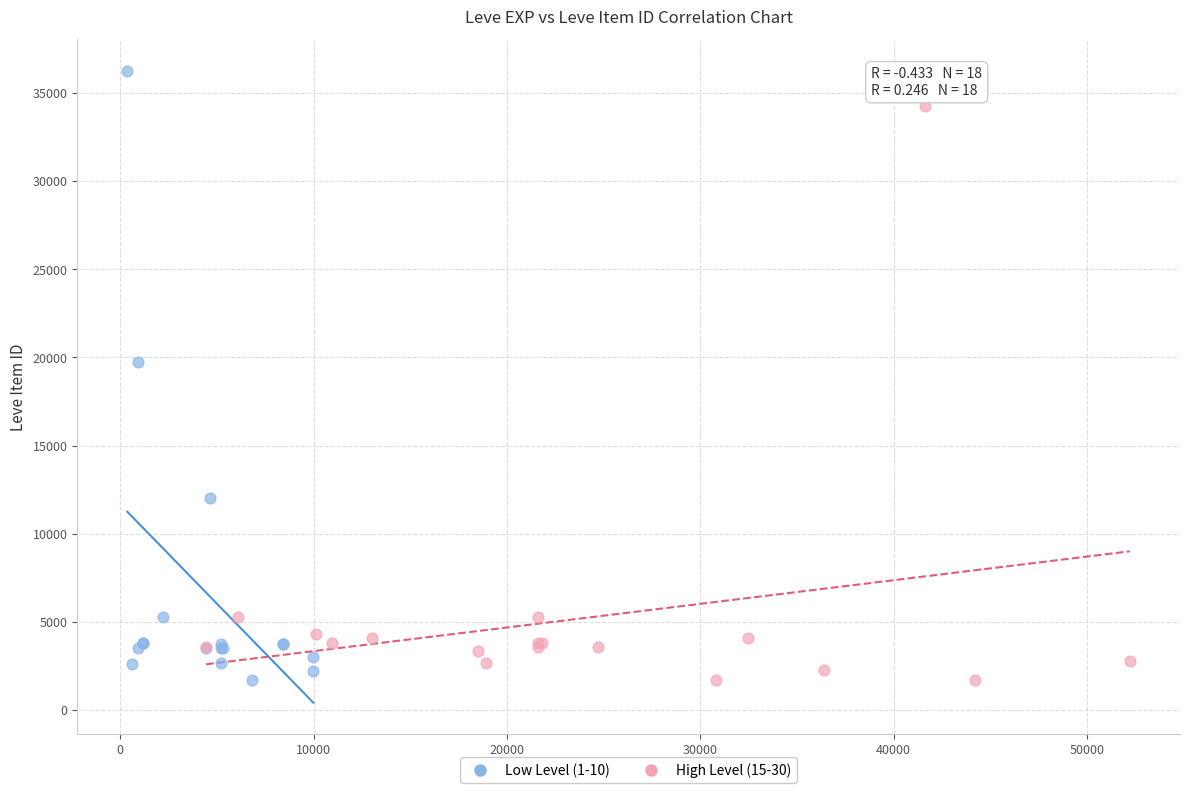

Which series has the widest spread of Y values?

Low Level (1-10)